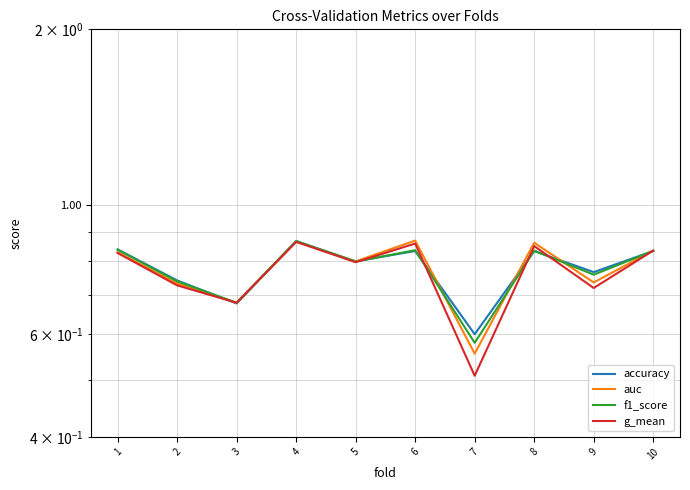

Is this an area chart (filled region under the line)?

No